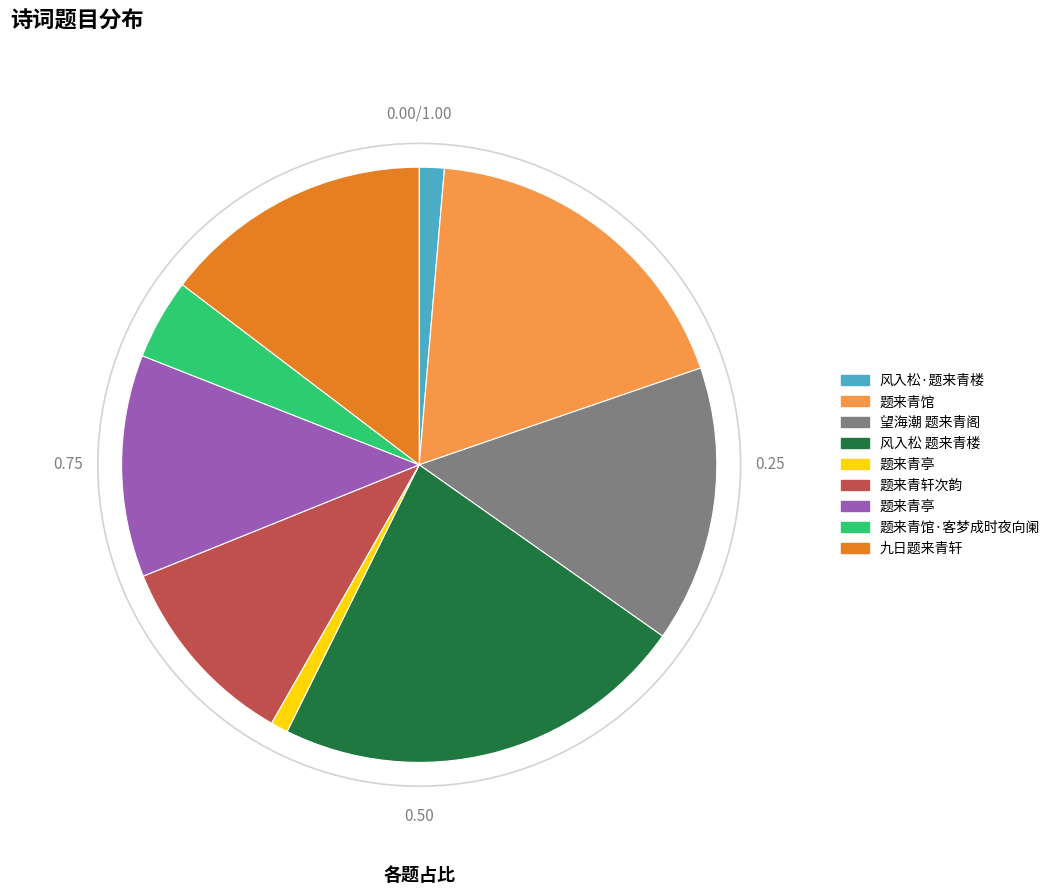

Count the number of slices in the pie.

9